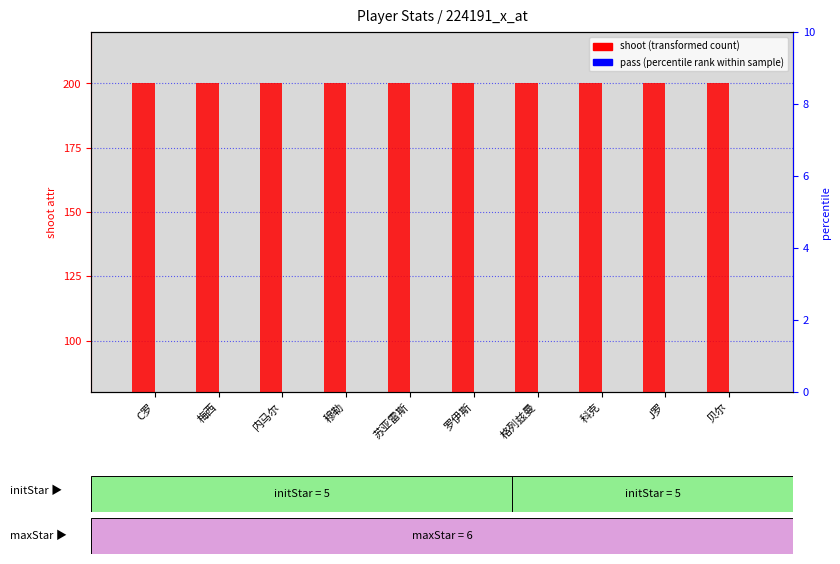

At how many categories does at least one series exceed 139?

10